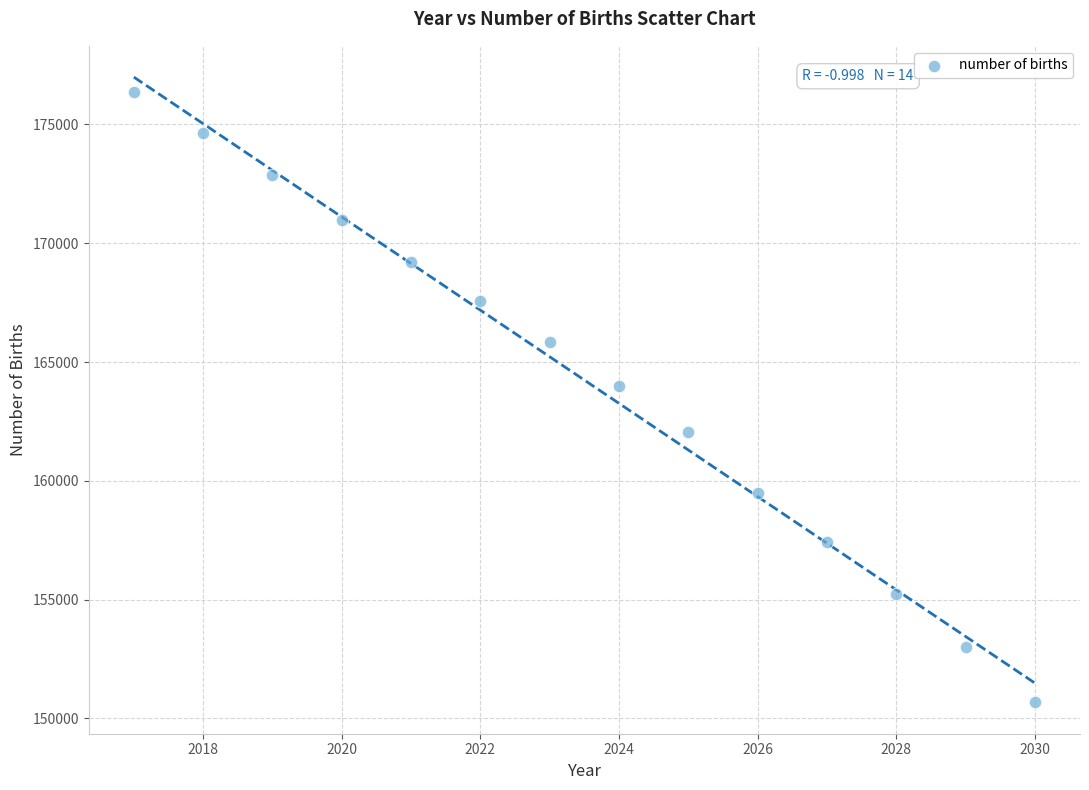

What Y value in the scatter plot is closest to 163513?

163993.4